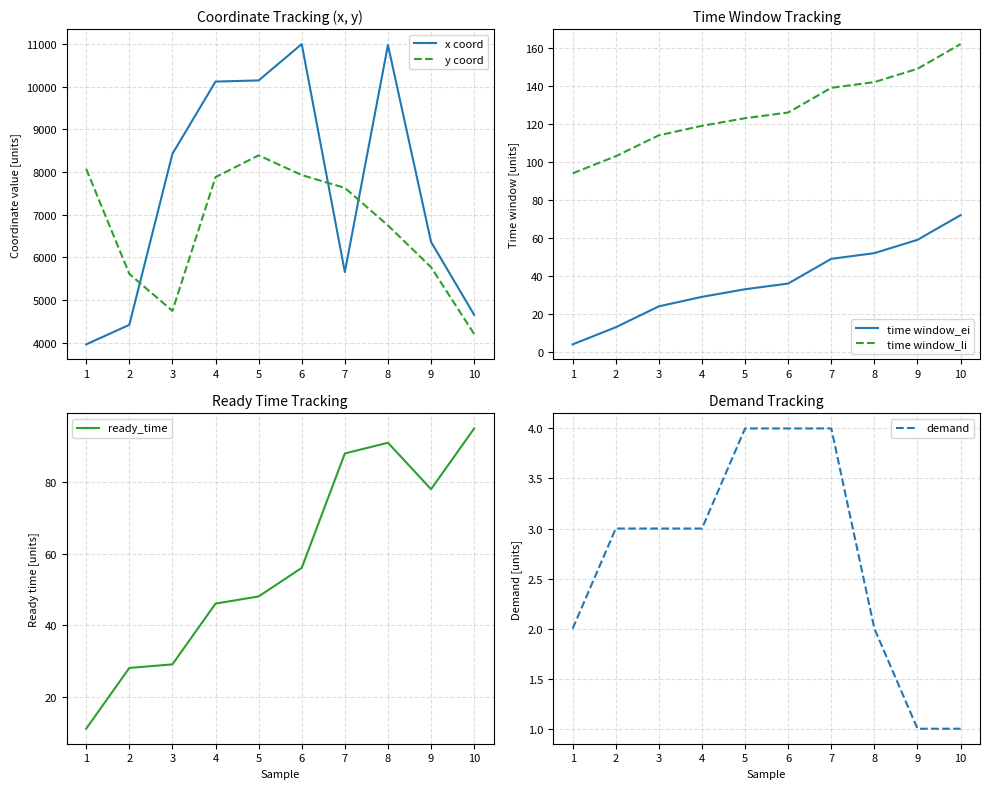

At which category is the sum across all series the highest?

6